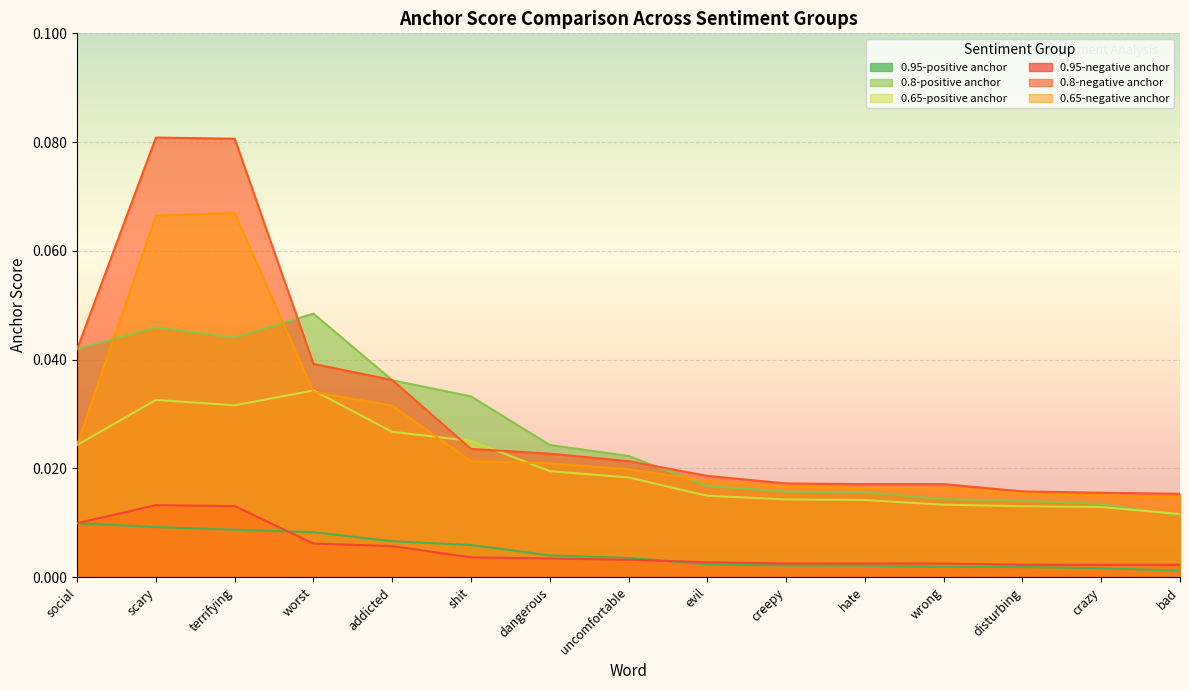

At which category does 0.8-positive anchor reach its first local peak?

scary